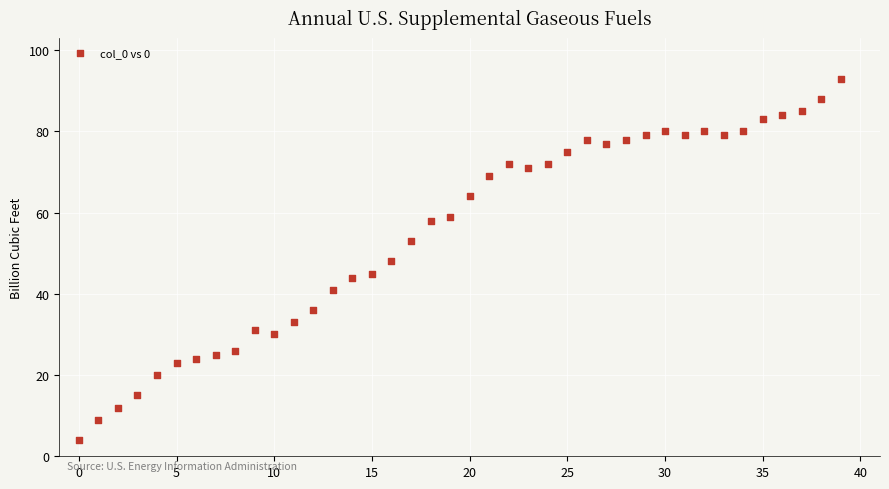

What is the range of Y values (max minus min)?

89